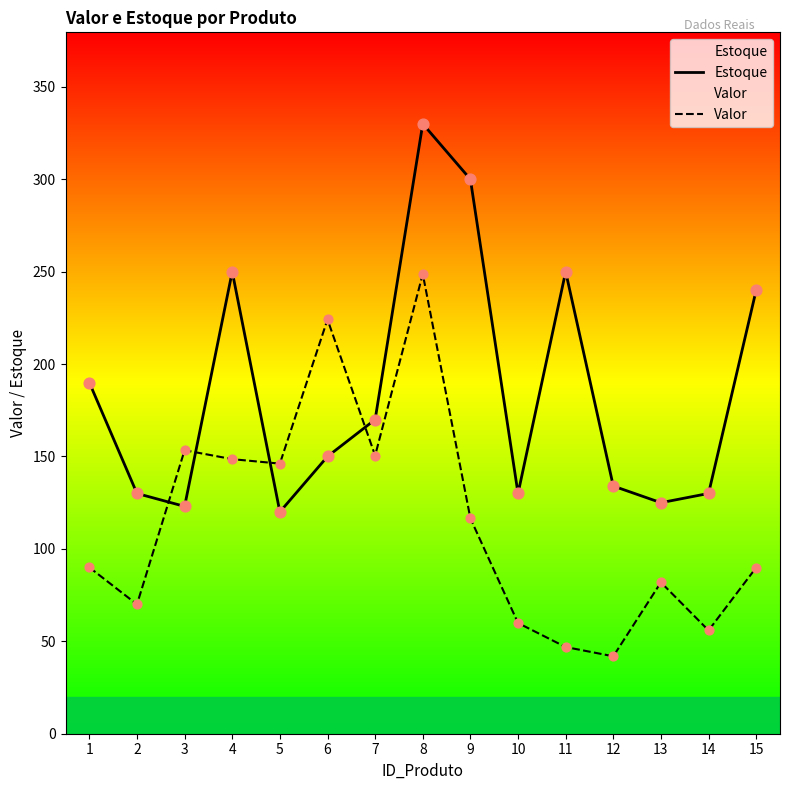

What is the total value across all series at 5?

266.1